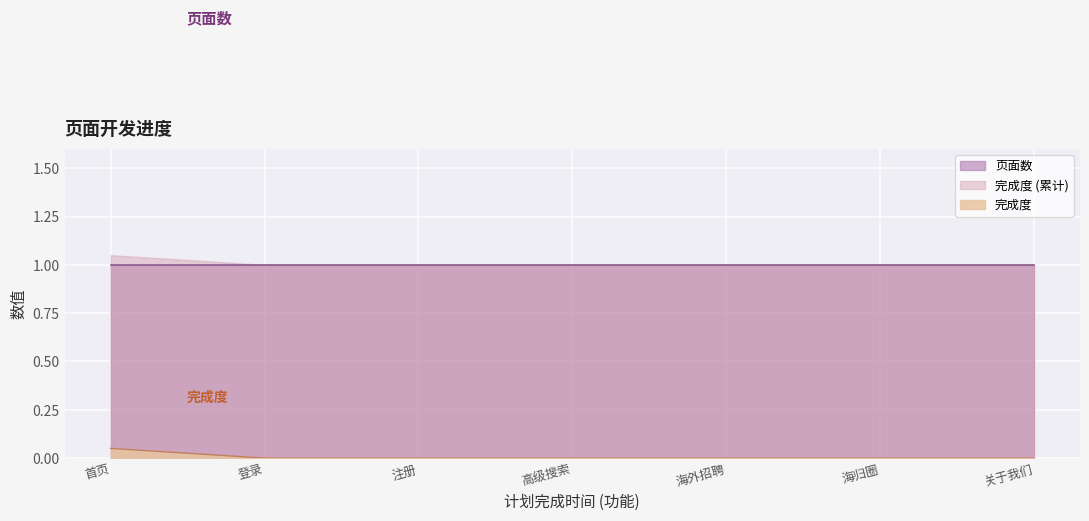

What is the highest value of the 页面数 series?

1.0